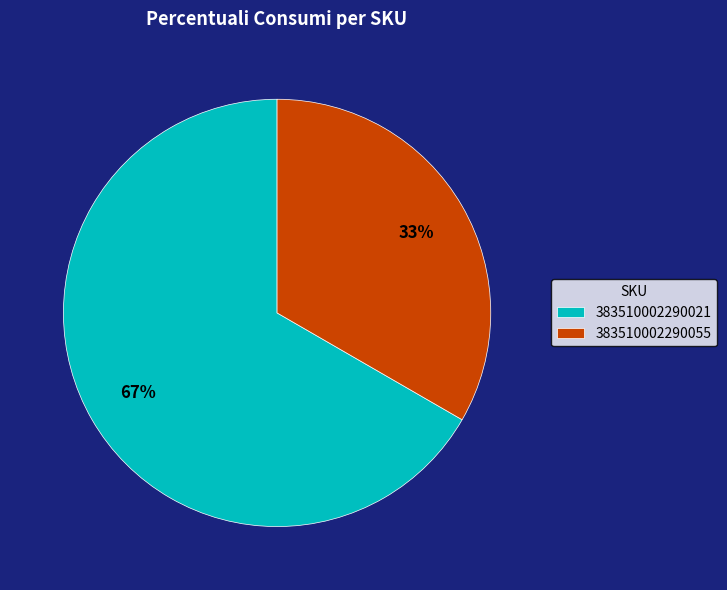

Approximately how many times larger is the value at 383510002290055 compared to 383510002290021?

0.5